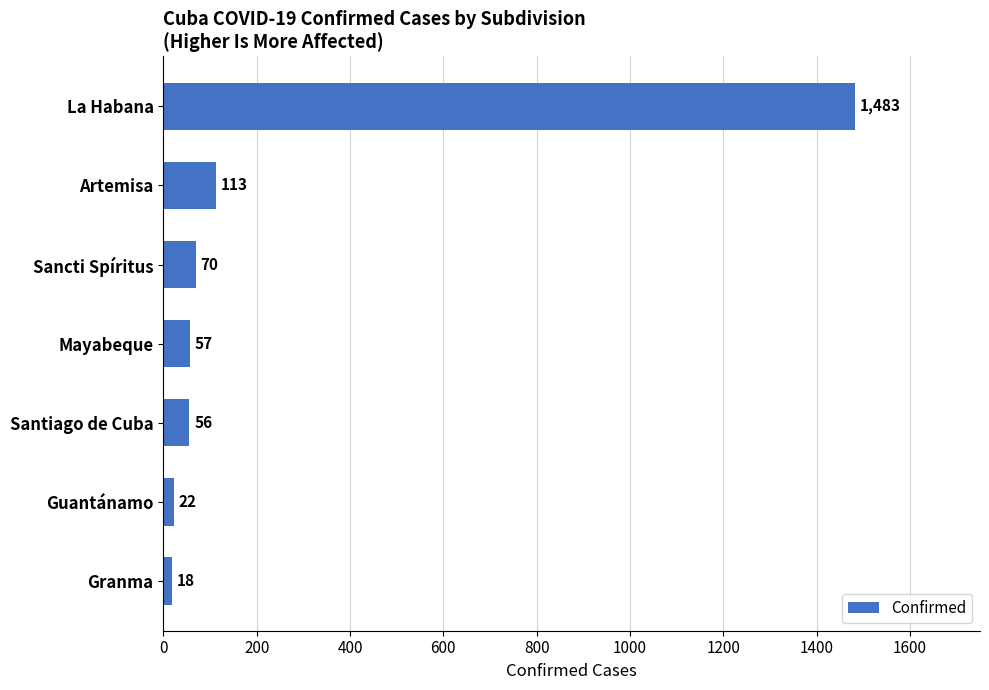

List the labels in order of value, largest first.

La Habana, Artemisa, Sancti Spíritus, Mayabeque, Santiago de Cuba, Guantánamo, Granma